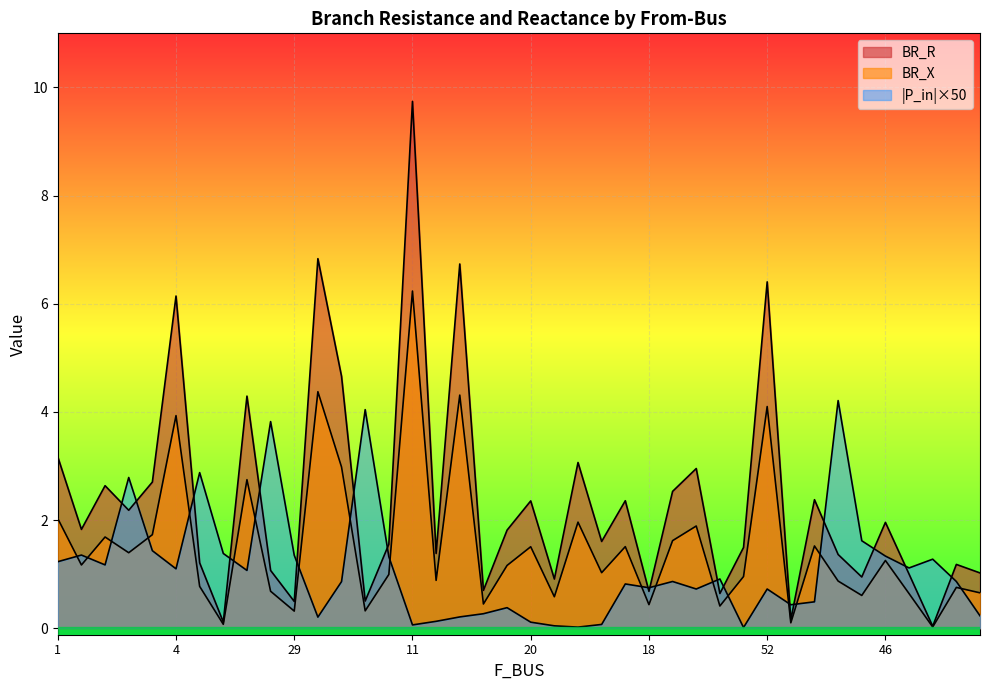

What is the value of the BR_X point at the 23rd from the left?

0.6